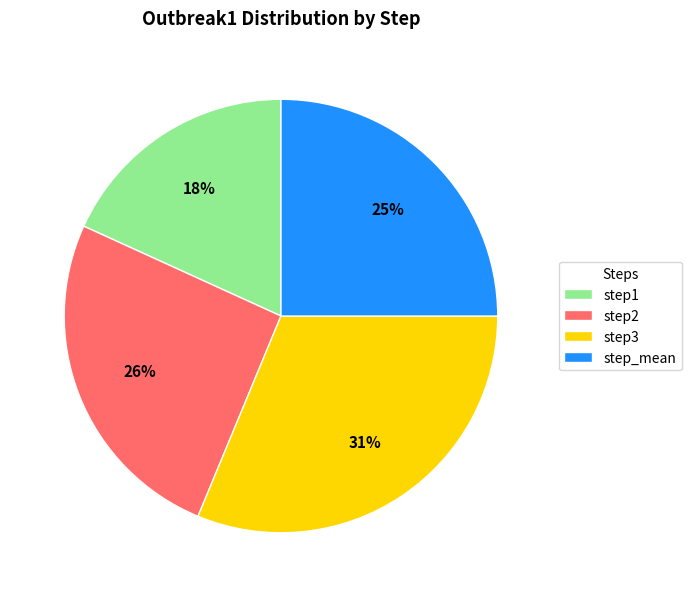

Which has a higher value, step_mean or step3?

step3